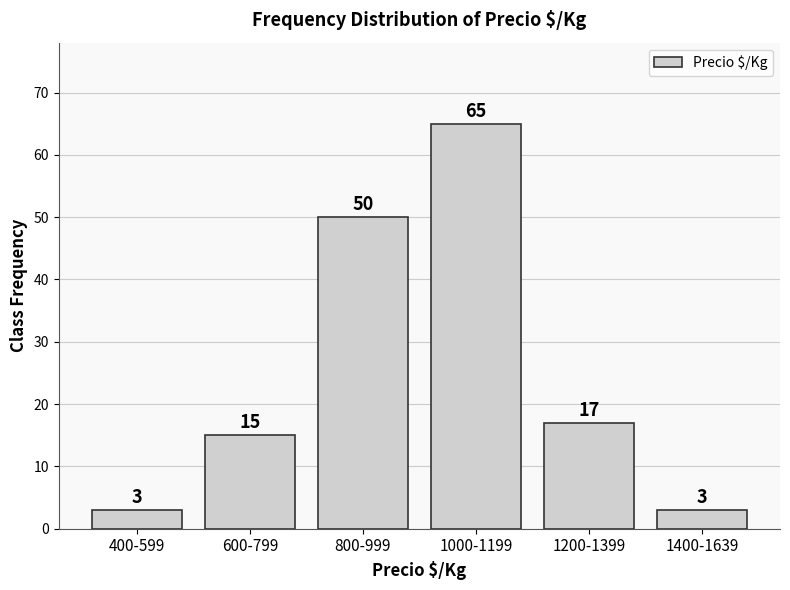

Reading left to right, extract all data points from this chart.

400-599=3	600-799=15	800-999=50	1000-1199=65	1200-1399=17	1400-1639=3